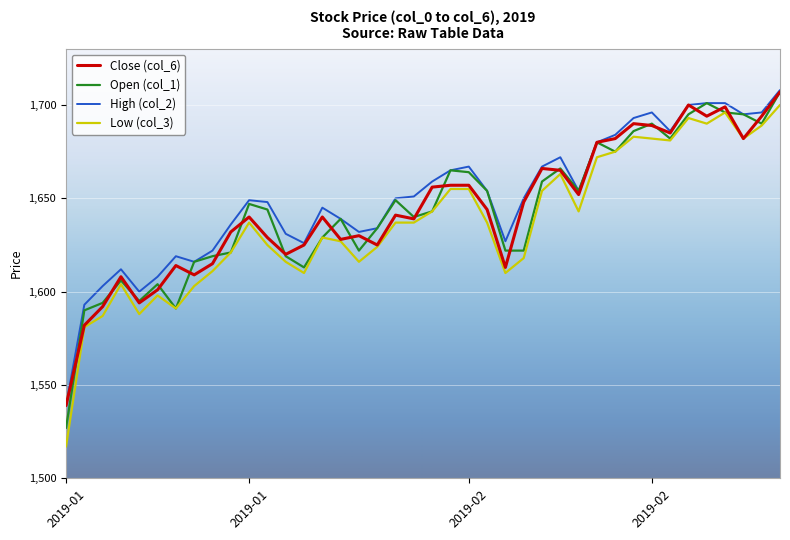

True or false: Low (col_3) and High (col_2) intersect in this chart.

False